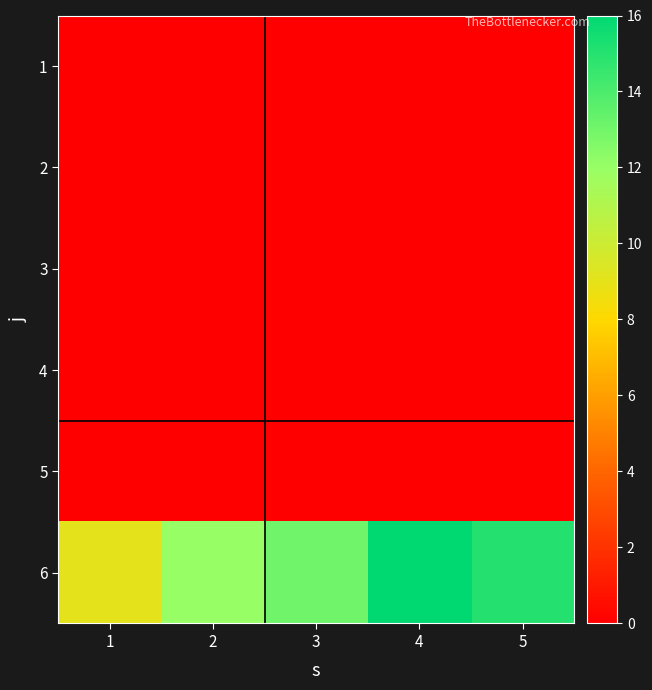

Which series has the widest spread of values?

6